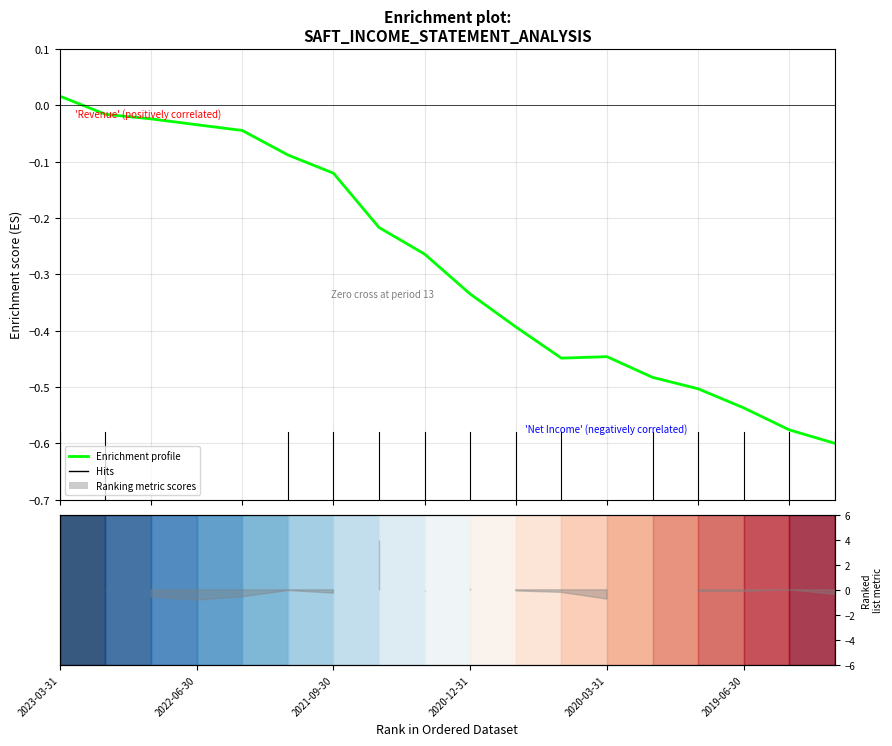

What value does the data have at 2020-03-31?

-0.4